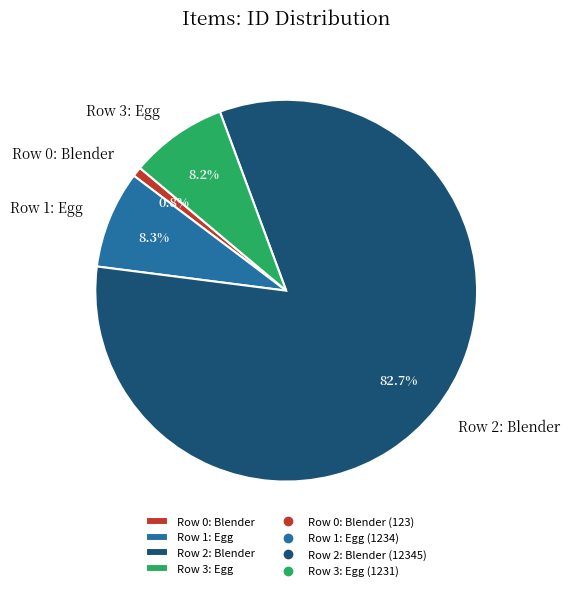

What is the largest slice in the pie chart?

Row 2: Blender